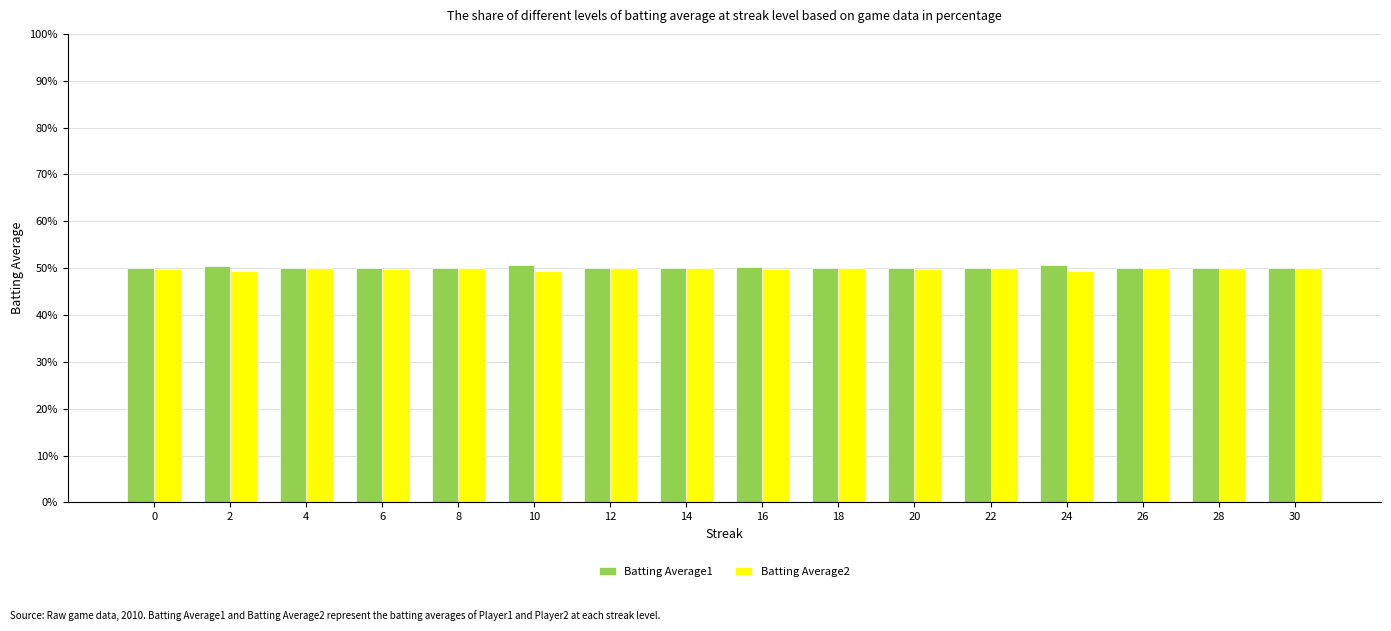

True or false: Batting Average1 has a value of 50.1 at 4.

True